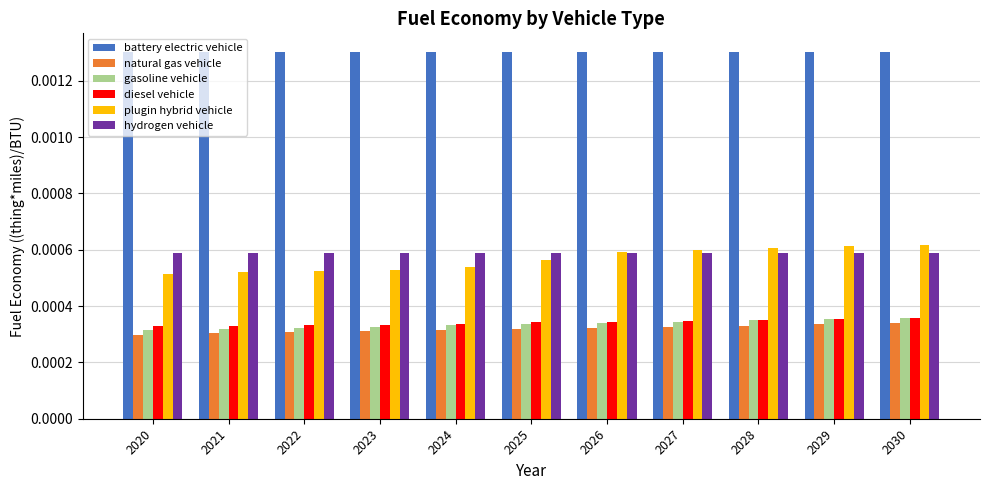

Which series has the largest range (max minus min)?

plugin hybrid vehicle